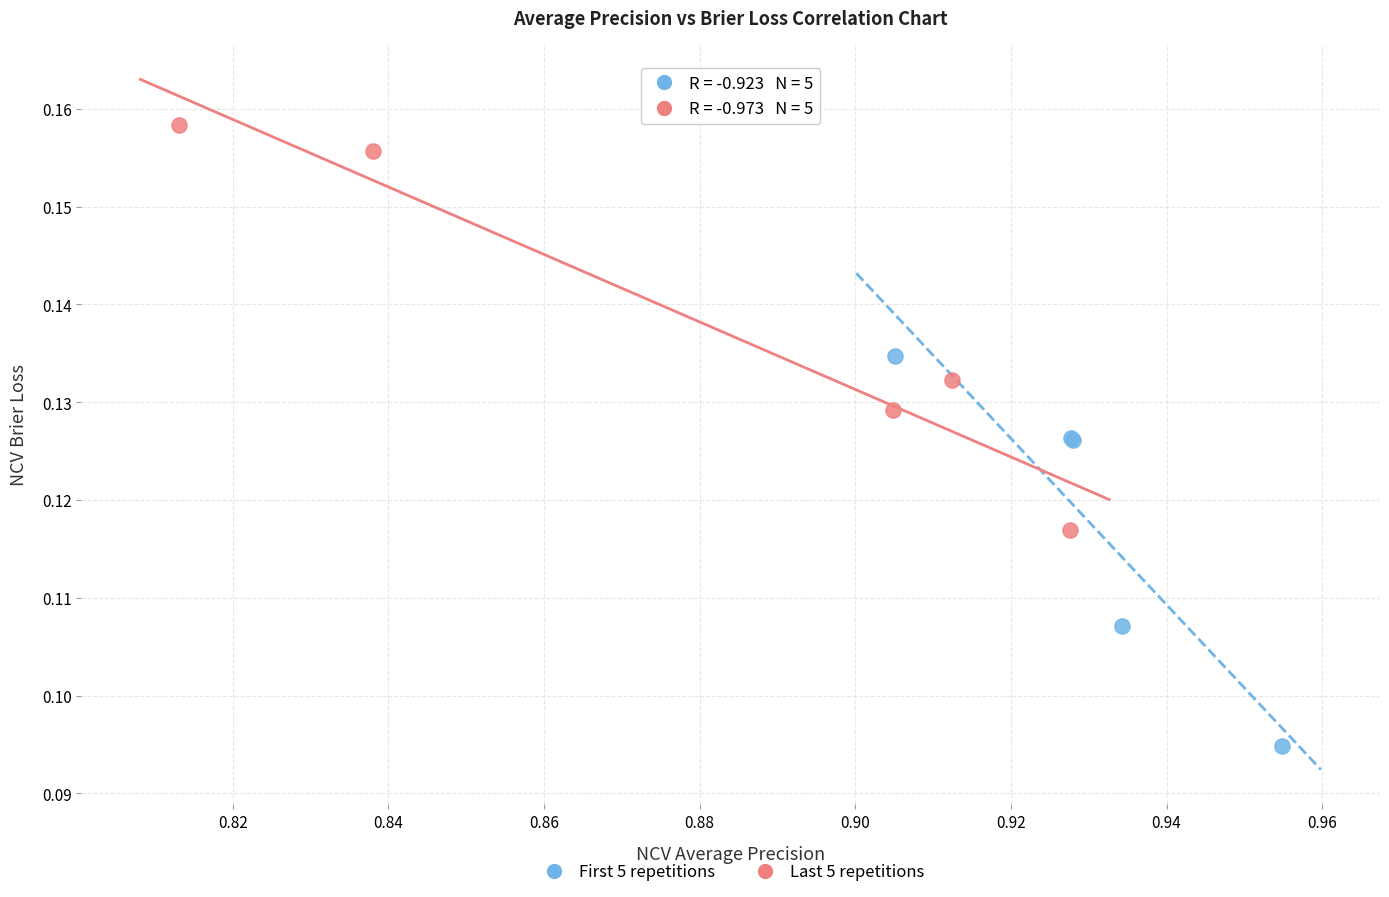

Which series reaches the minimum Y coordinate?

First 5 repetitions